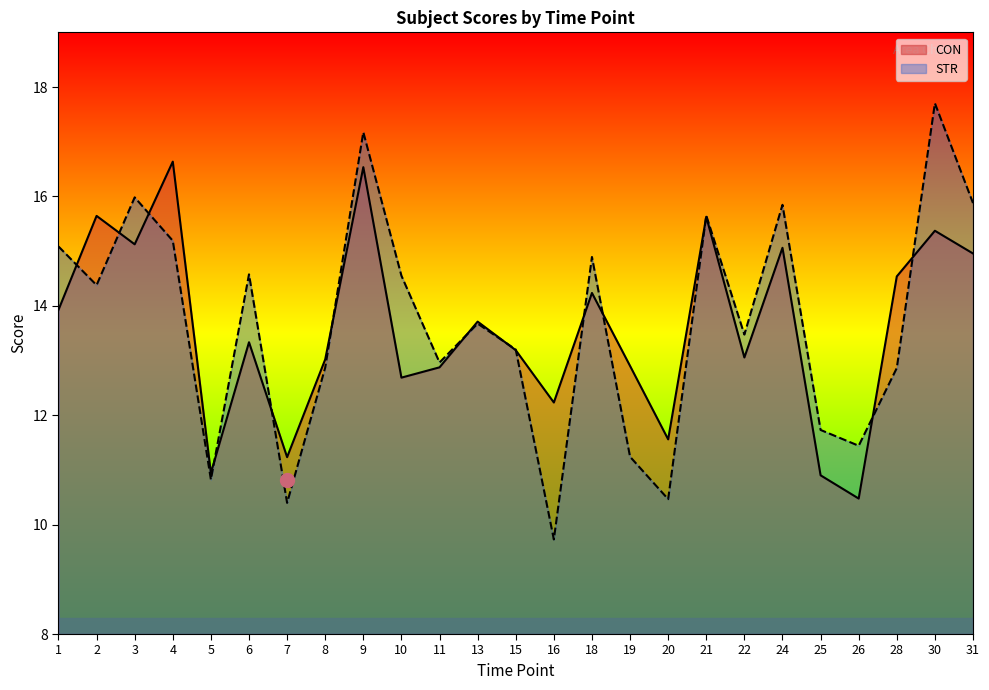

The STR series shows 18.5 at 26. True or false?

False